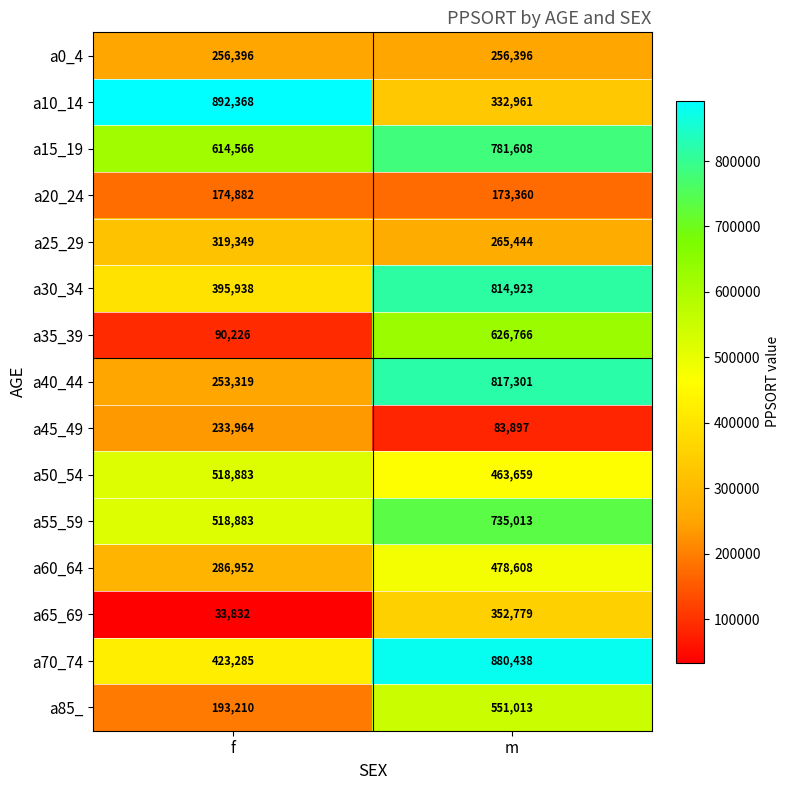

What is the maximum value shown in the chart?

892368